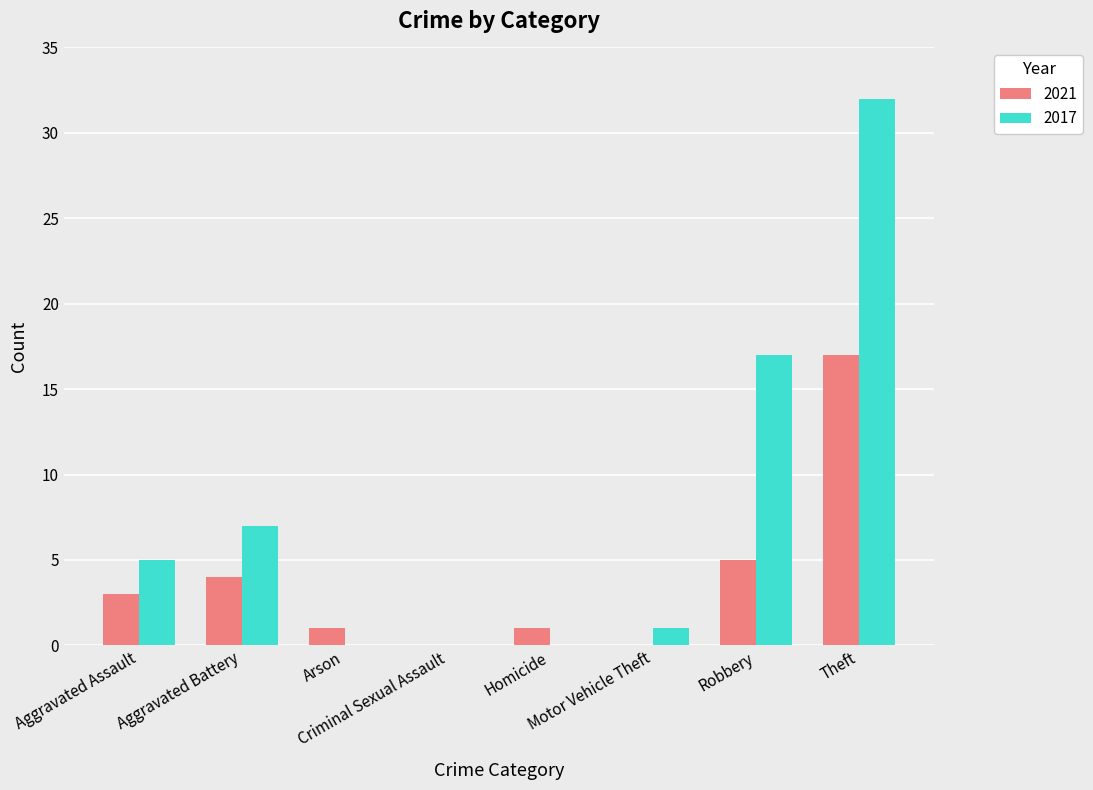

Which series has the largest total across all categories?

2017